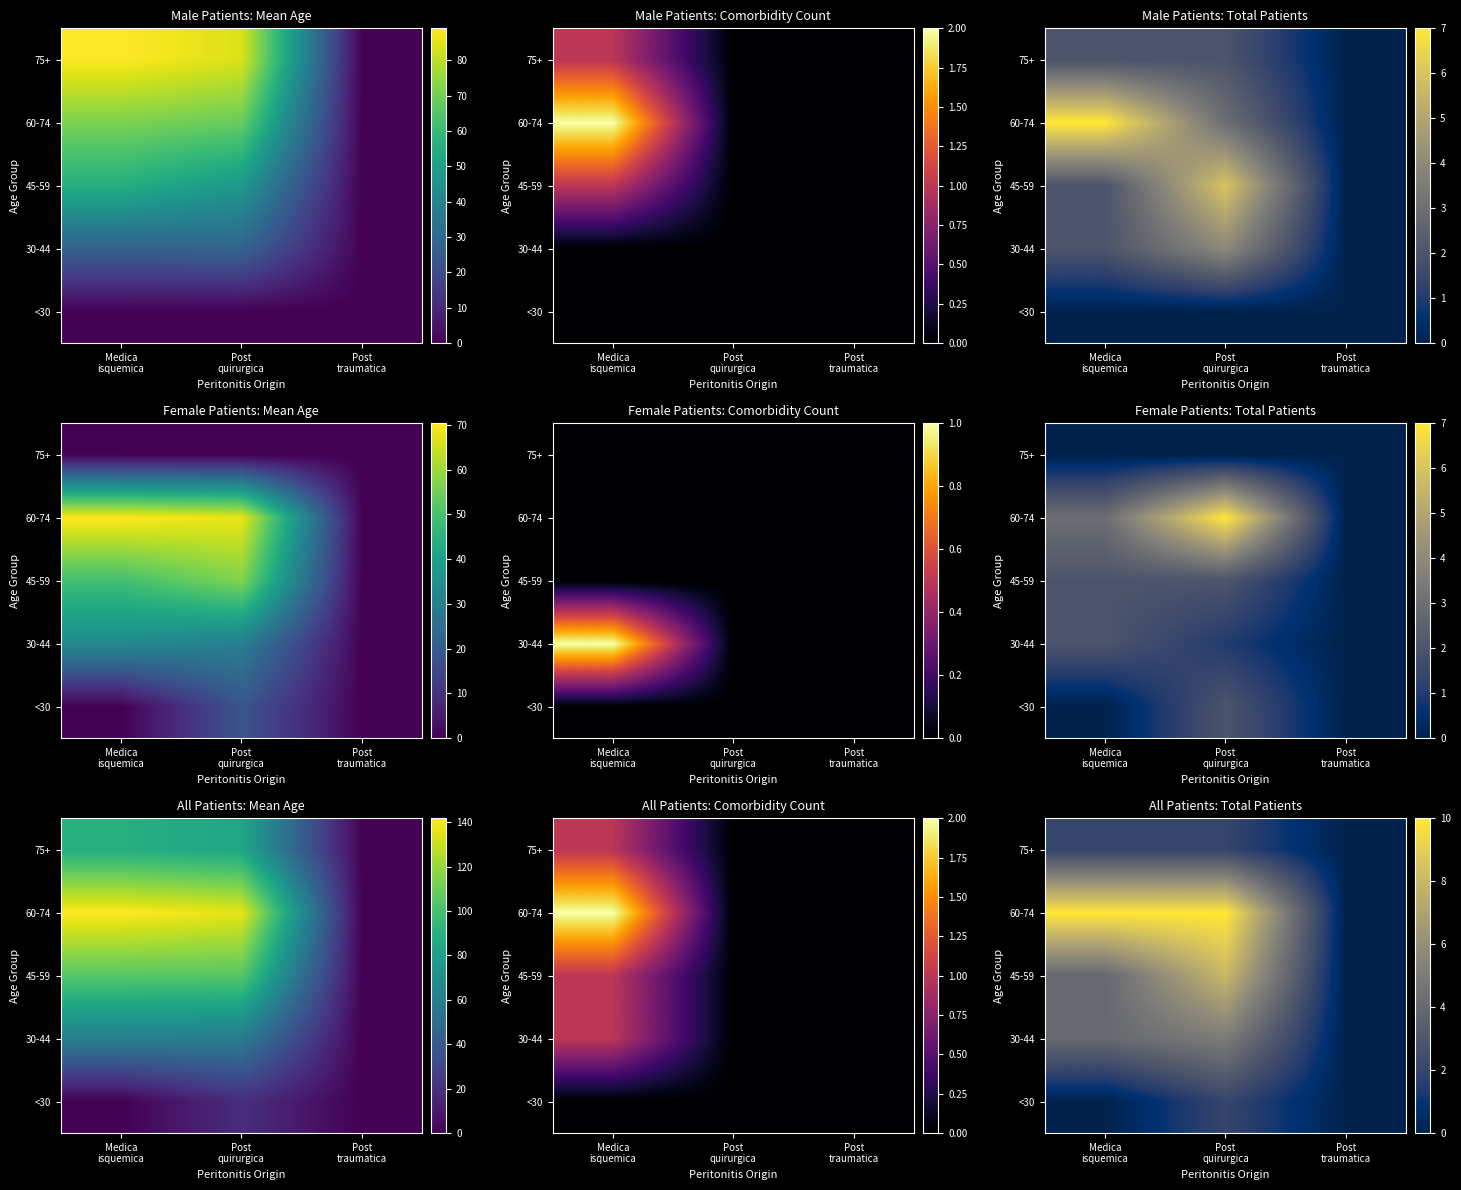

How many categories are shown in the chart?

3